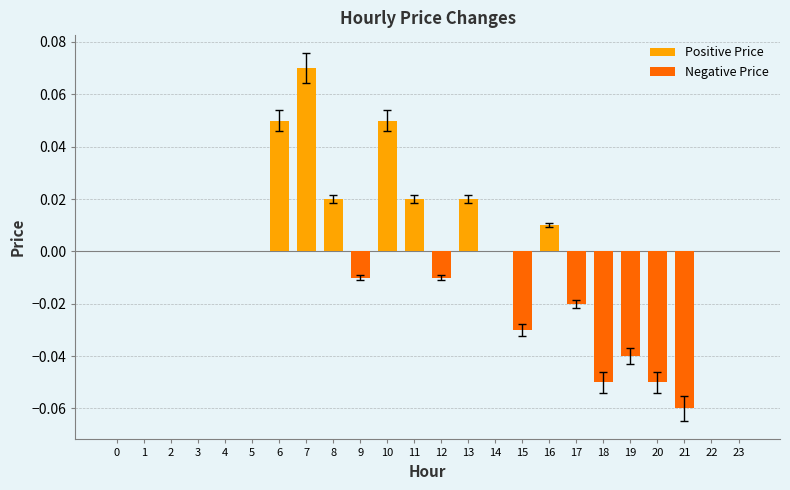

Which category has the highest value in the Positive Price series?

7